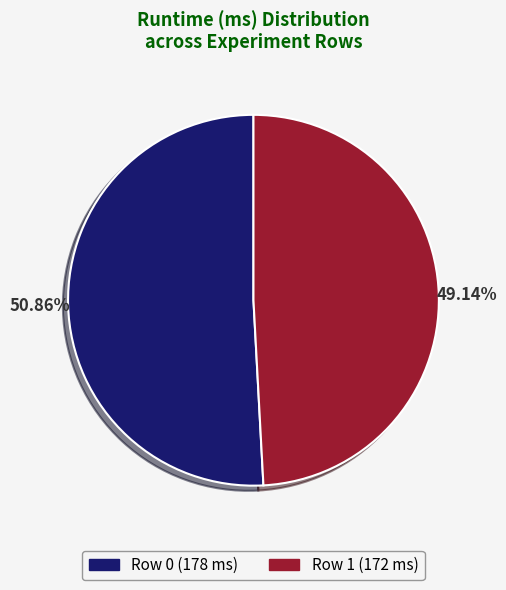

What portion of the pie excludes Row 1?

50.9%